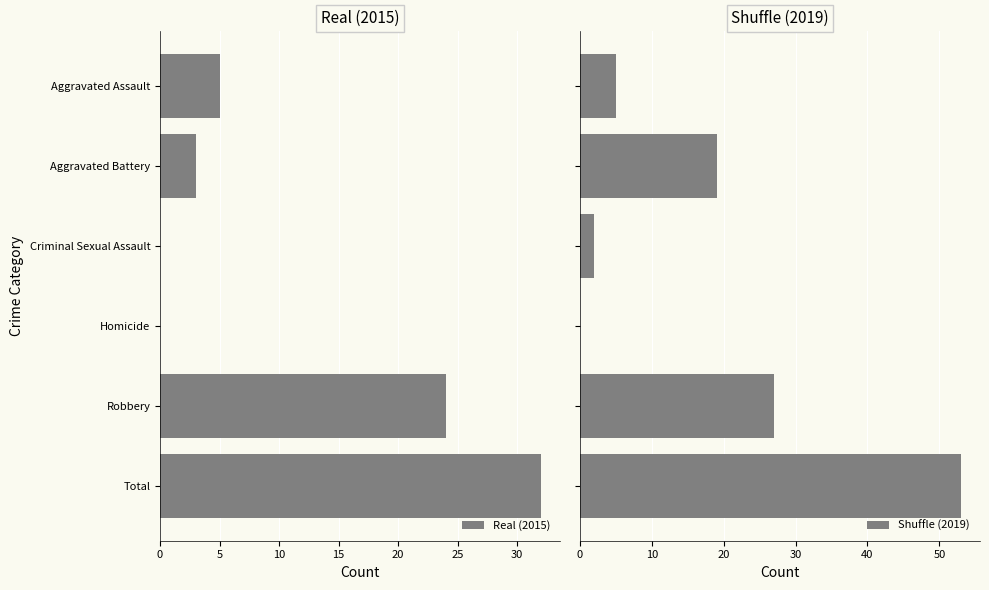

What is the maximum value for Real (2015)?

32